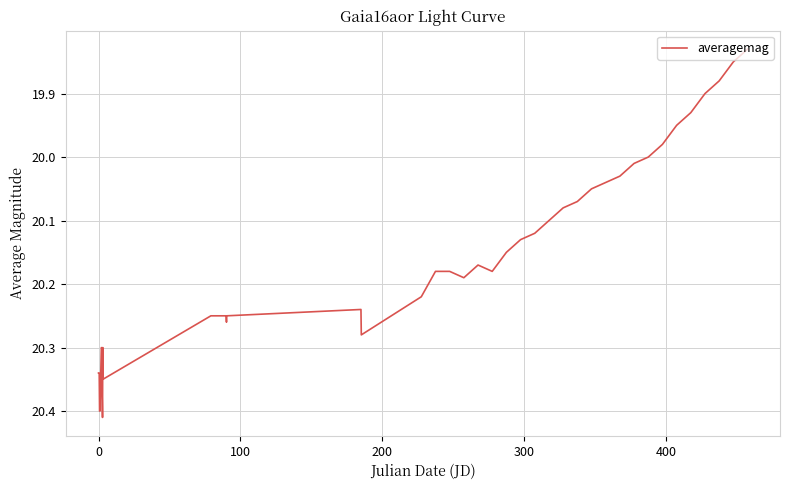

Does the chart display data point markers on the line(s)?

No